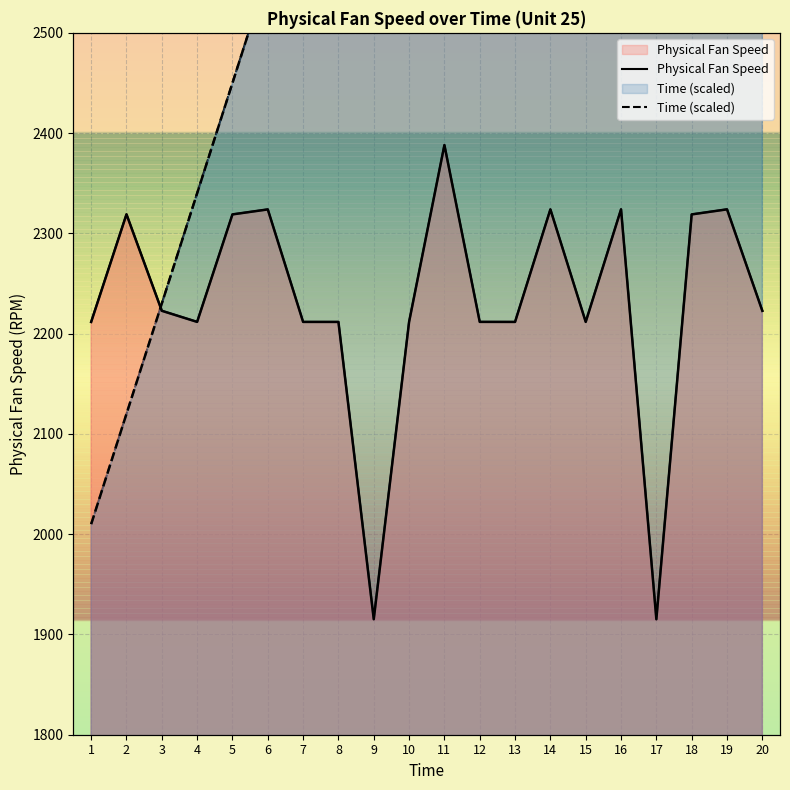

Where do Time (scaled) and Physical Fan Speed first cross each other?

2 and 3